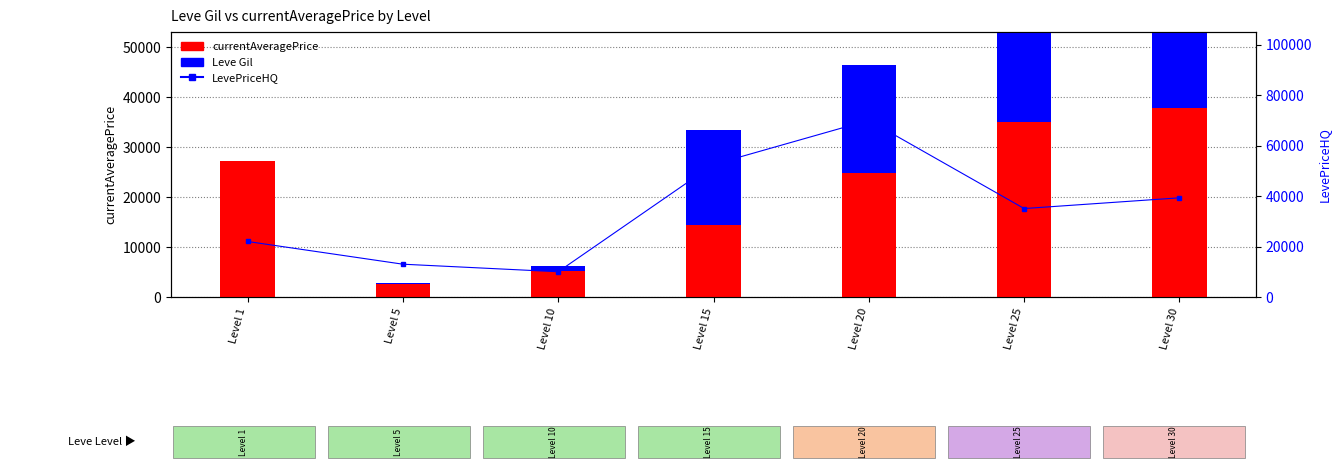

Which category has the lowest value in the LevePriceHQ series?

Level 10